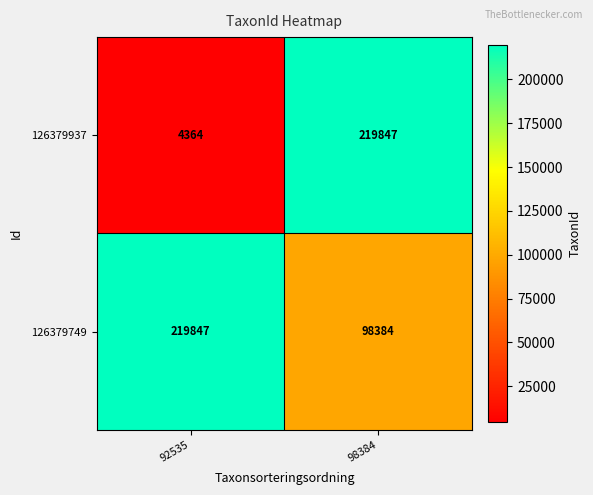

List the series in order of their overall mean, highest first.

126379749, 126379937